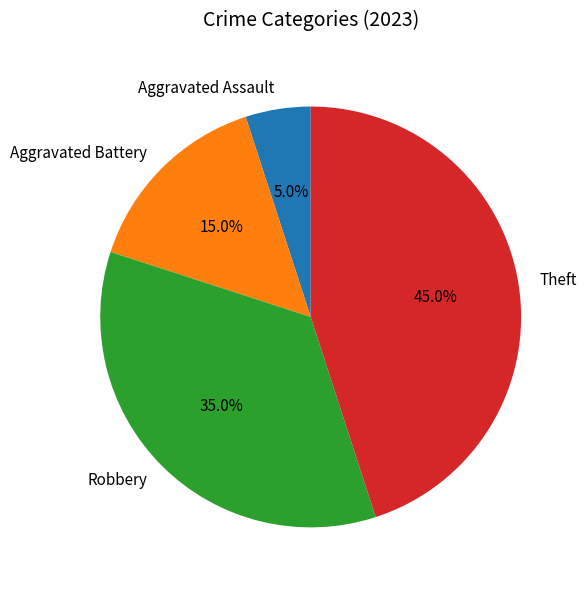

To the nearest percent, what is the difference between the Aggravated Battery and Theft slice percentages?

30%